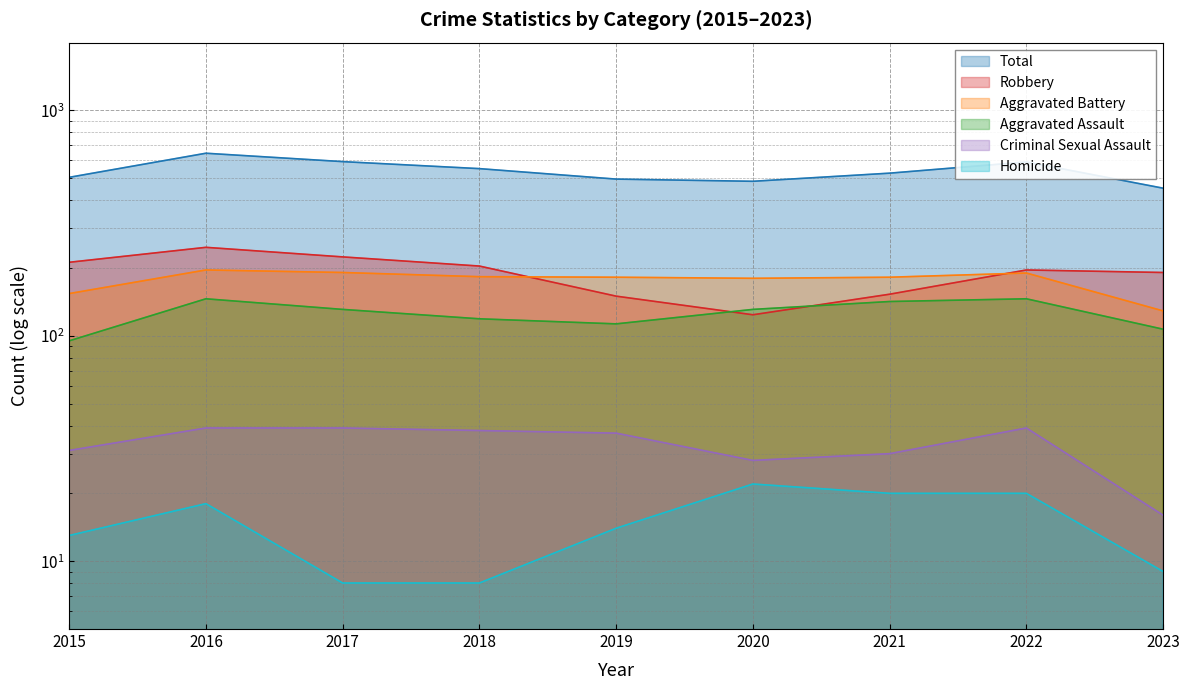

Reading left to right, extract all data points from this chart.

Aggravated Assault: 2015=95	2016=146	2017=131	2018=119	2019=113	2020=131	2021=142	2022=146	2023=107
Aggravated Battery: 2015=154	2016=196	2017=191	2018=183	2019=182	2020=180	2021=182	2022=190	2023=129
Criminal Sexual Assault: 2015=31	2016=39	2017=39	2018=38	2019=37	2020=28	2021=30	2022=39	2023=16
Homicide: 2015=13	2016=18	2017=8	2018=8	2019=14	2020=22	2021=20	2022=20	2023=9
Robbery: 2015=212	2016=247	2017=224	2018=204	2019=150	2020=124	2021=153	2022=196	2023=191
Total: 2015=505	2016=646	2017=593	2018=552	2019=496	2020=485	2021=527	2022=591	2023=452